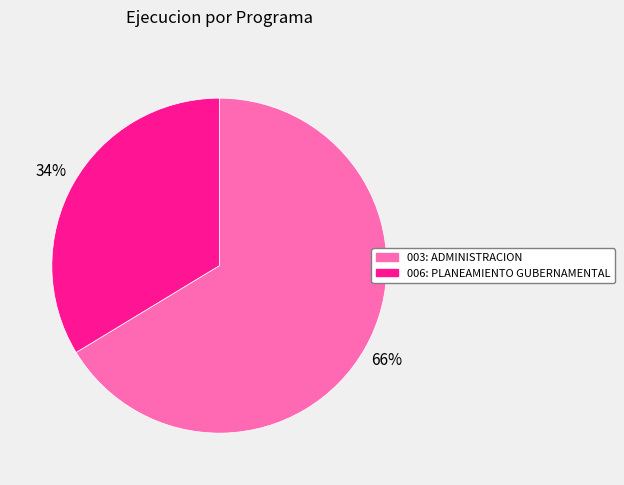

To the nearest percent, what is the average slice percentage?

50%